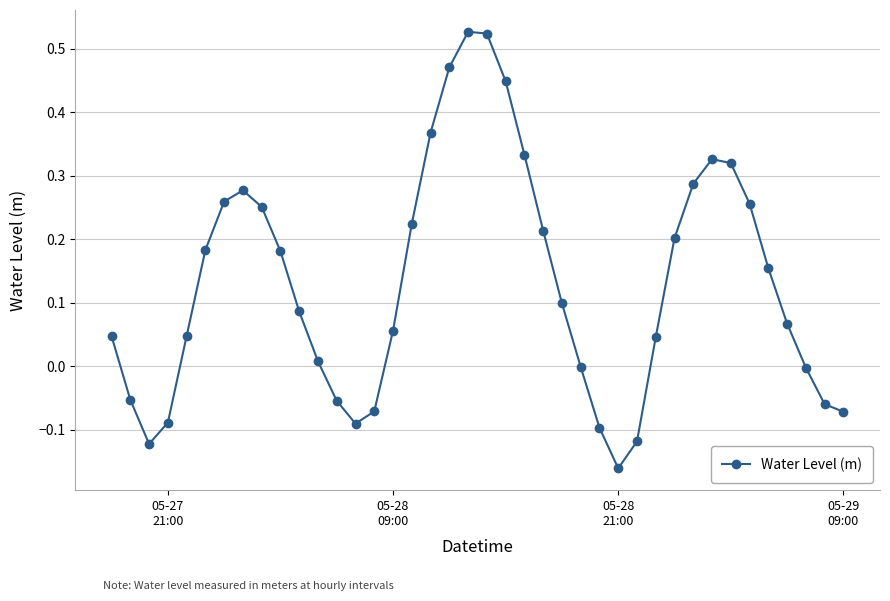

How many points are lower than both their immediate neighbors (excluding endpoints)?

3